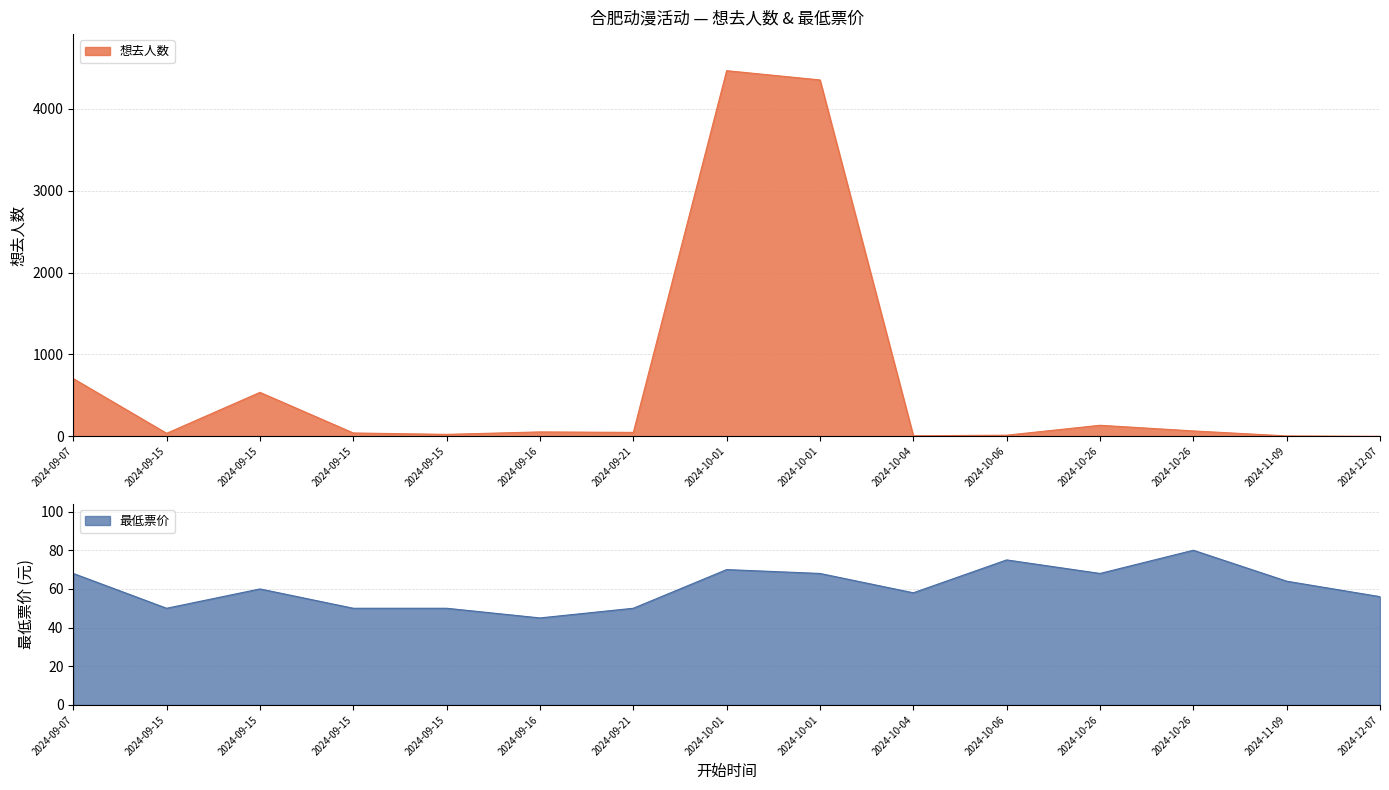

How many lines are shown in the chart?

2